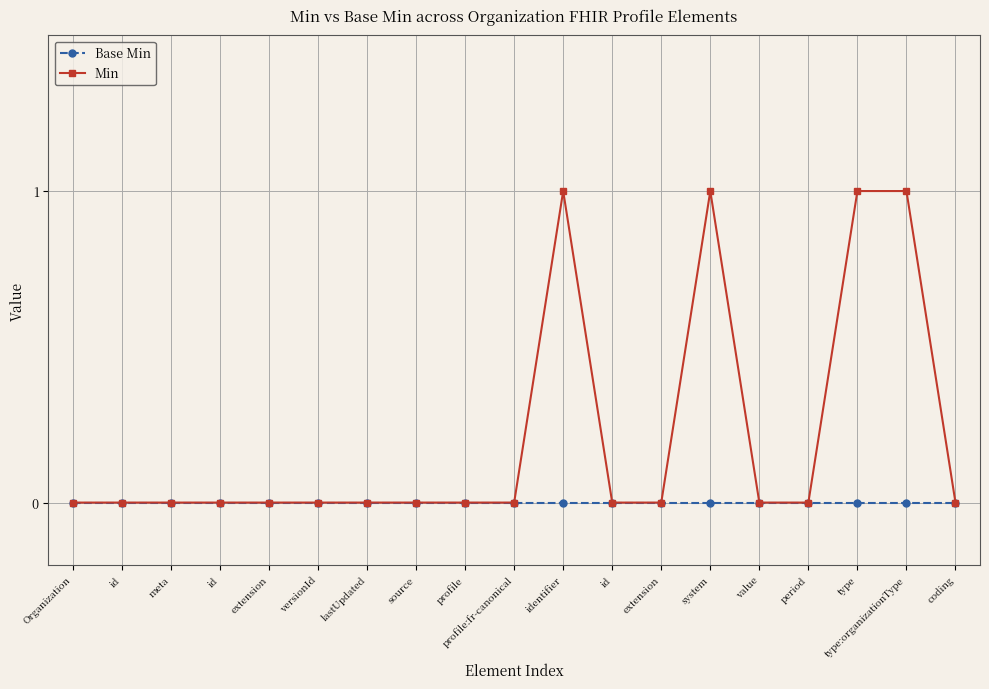

Count the number of categories in the chart.

19